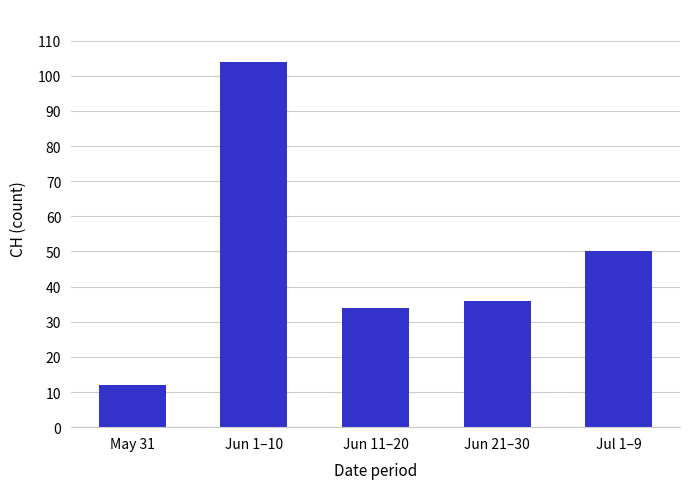

How many values are below 36?

2